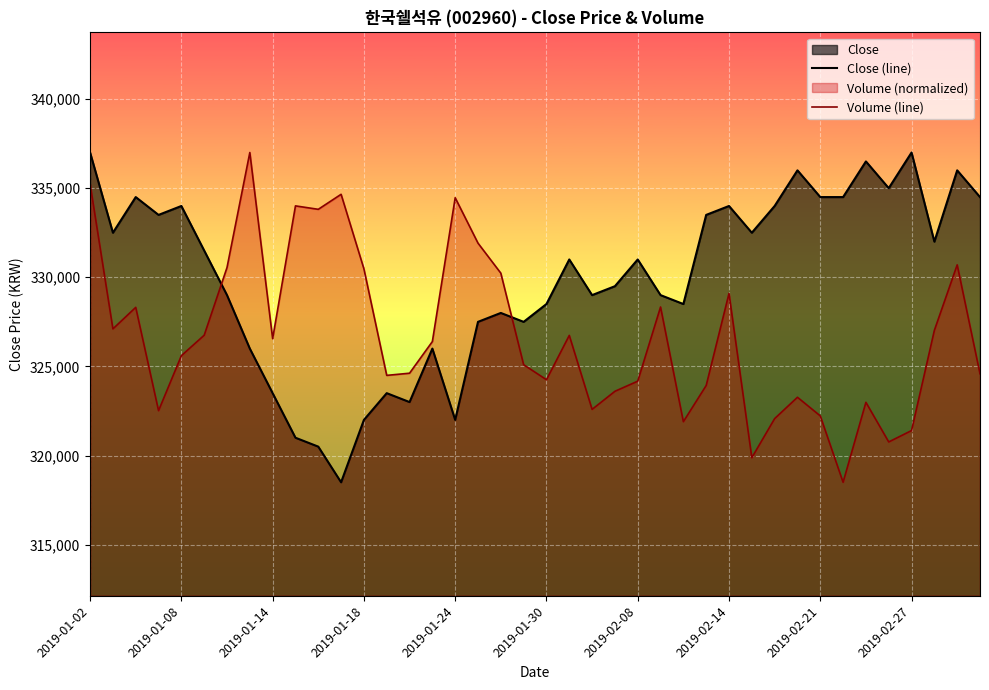

What is the difference between the maximum and minimum values in the Close (line) series?

18500.0